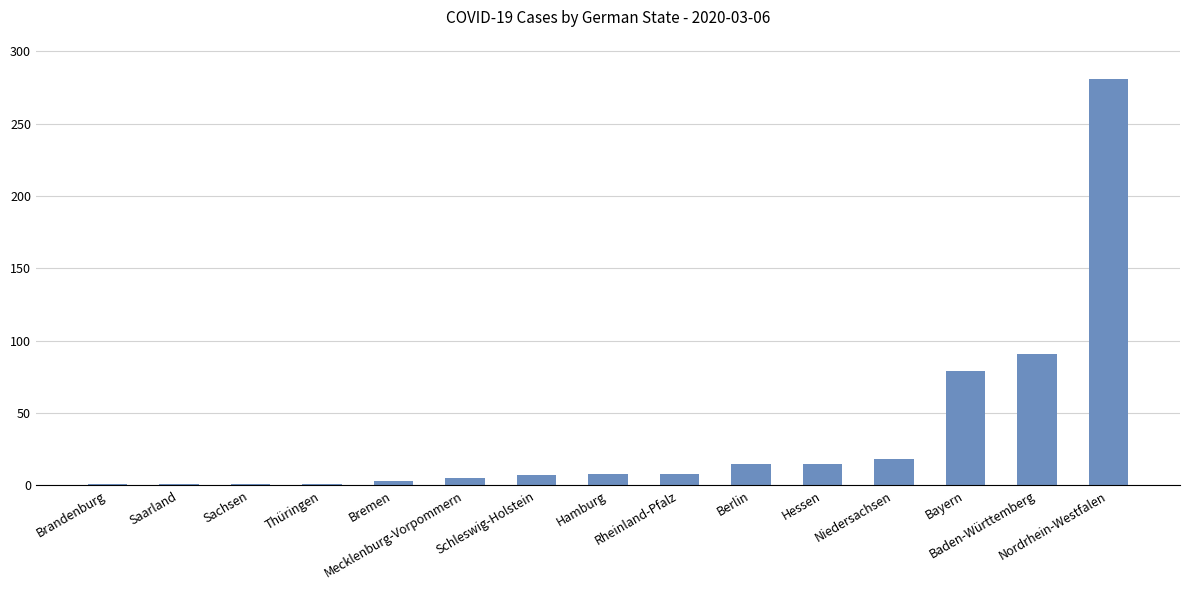

What value does the data have at Hamburg?

8